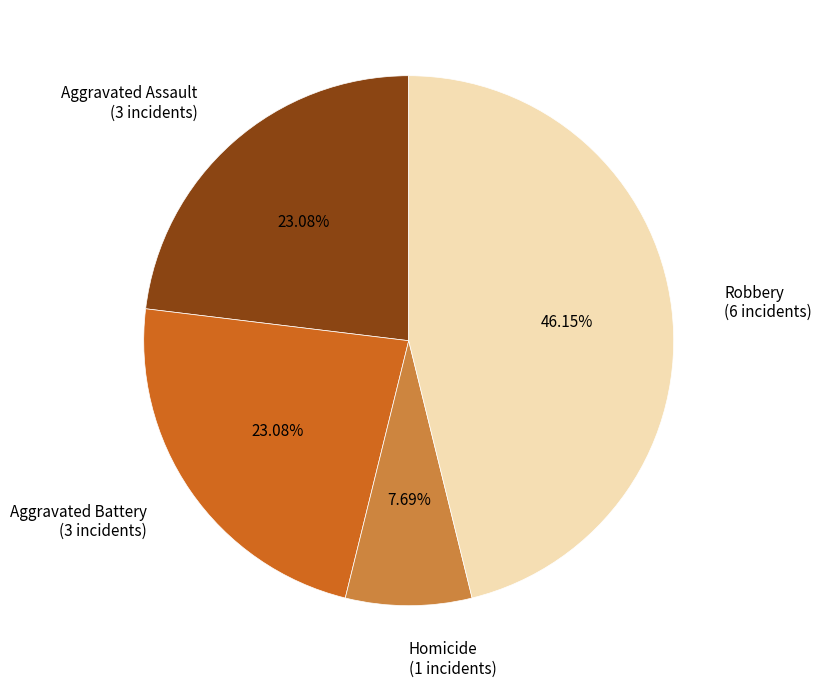

How many slices are in this pie chart?

4